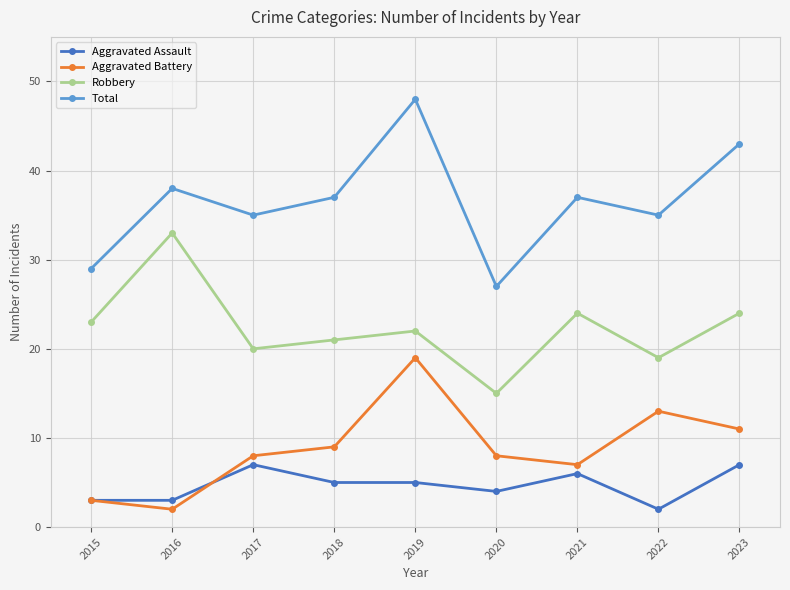

True or false: Total and Aggravated Assault intersect in this chart.

False